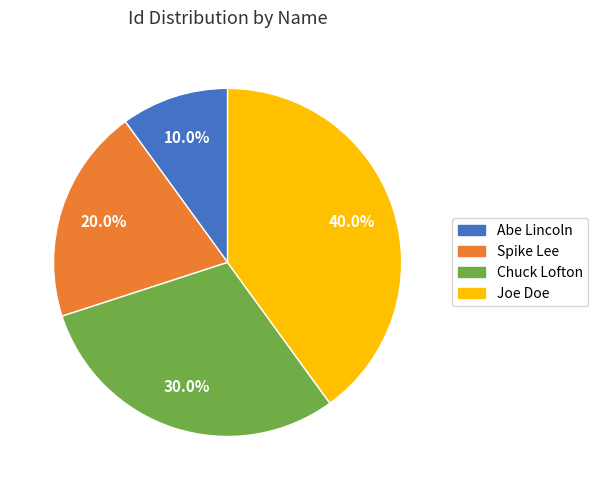

Which category has the smallest portion of the pie?

Abe Lincoln